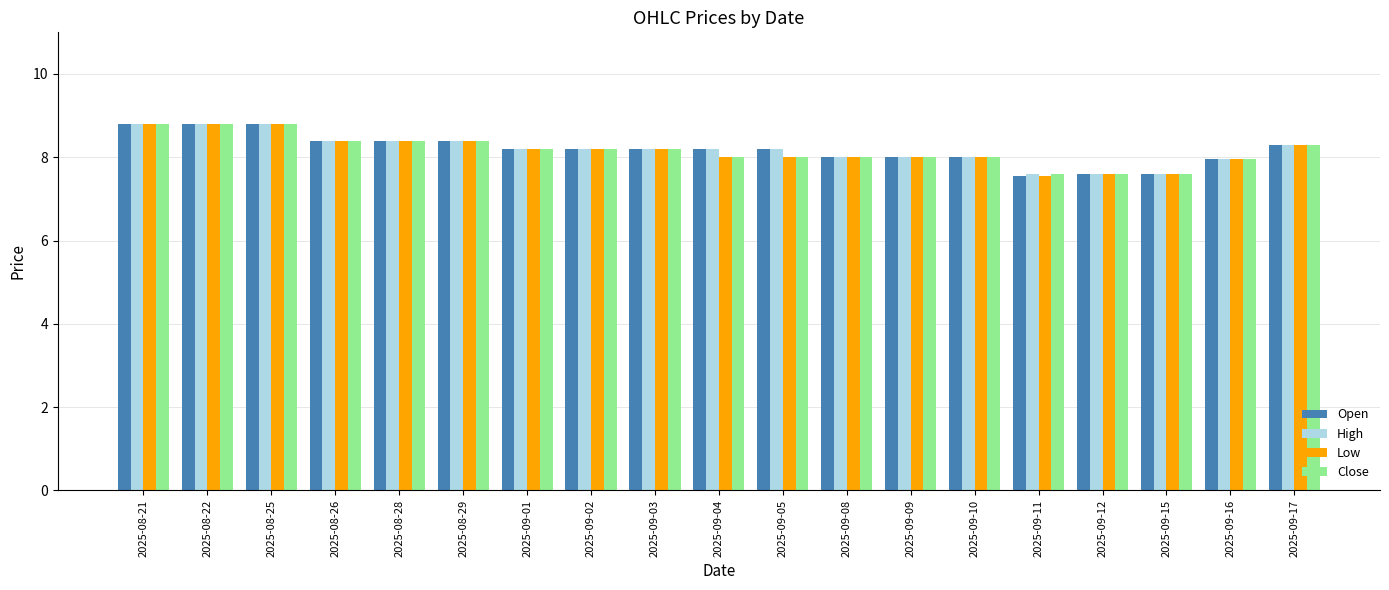

What are all the series names shown in the legend?

Open, High, Low, Close